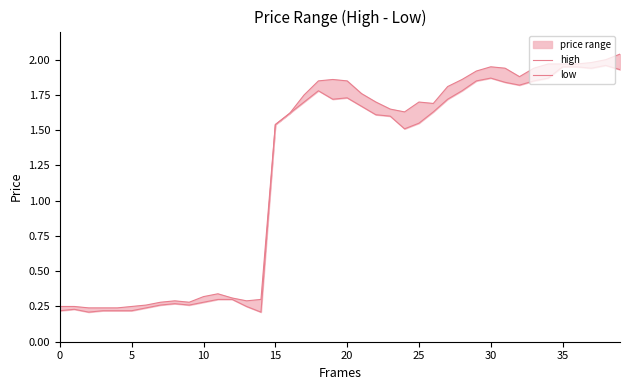

Reading right to left, extract all data points from this chart.

high: 2.0	2.0	2.0	2.0	2.0	2.0	1.9	1.9	1.9	1.9	1.9	1.9	1.8	1.7	1.7	1.6	1.6	1.7	1.8	1.9	1.9	1.9	1.8	1.6	1.5	0.3	0.3	0.3	0.3	0.3	0.3	0.3	0.3	0.3	0.2	0.2	0.2	0.2	0.2	0.2
low: 1.9	2.0	1.9	1.9	1.9	1.9	1.9	1.8	1.8	1.9	1.9	1.8	1.7	1.6	1.6	1.5	1.6	1.6	1.7	1.7	1.7	1.8	1.7	1.6	1.5	0.2	0.2	0.3	0.3	0.3	0.3	0.3	0.3	0.2	0.2	0.2	0.2	0.2	0.2	0.2